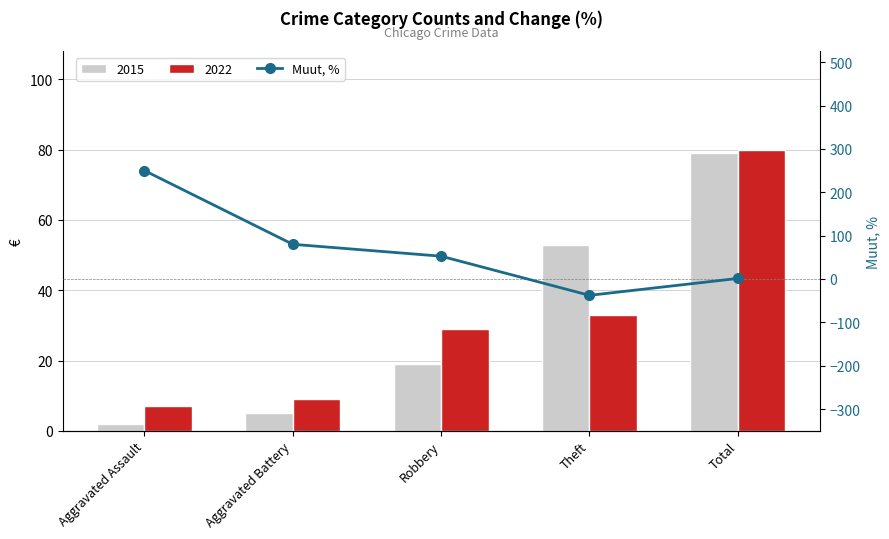

What is the difference between the maximum and minimum values?

287.7